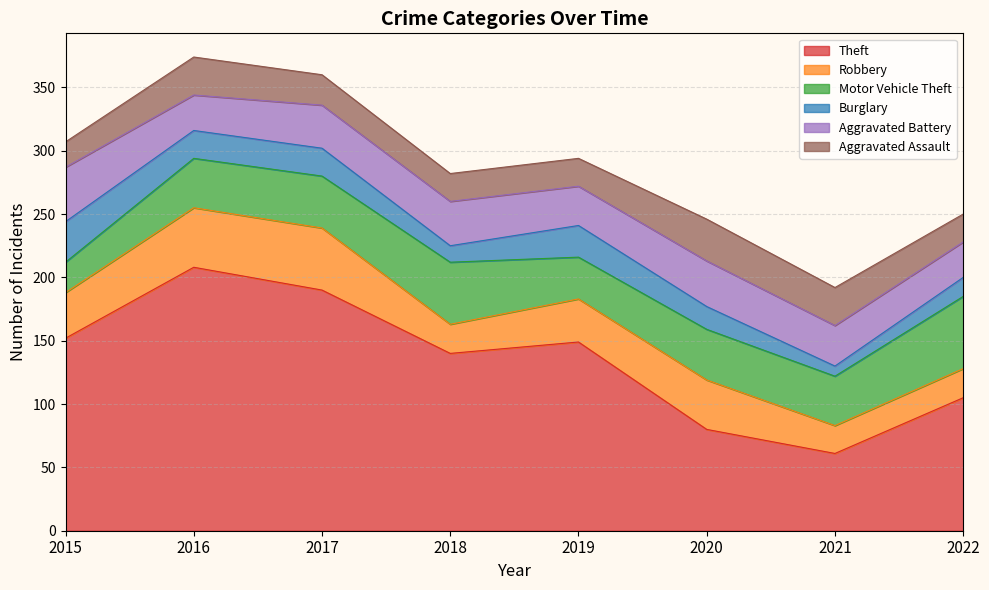

Which series ends up on top after the final intersection of Aggravated Assault and Burglary?

Aggravated Assault